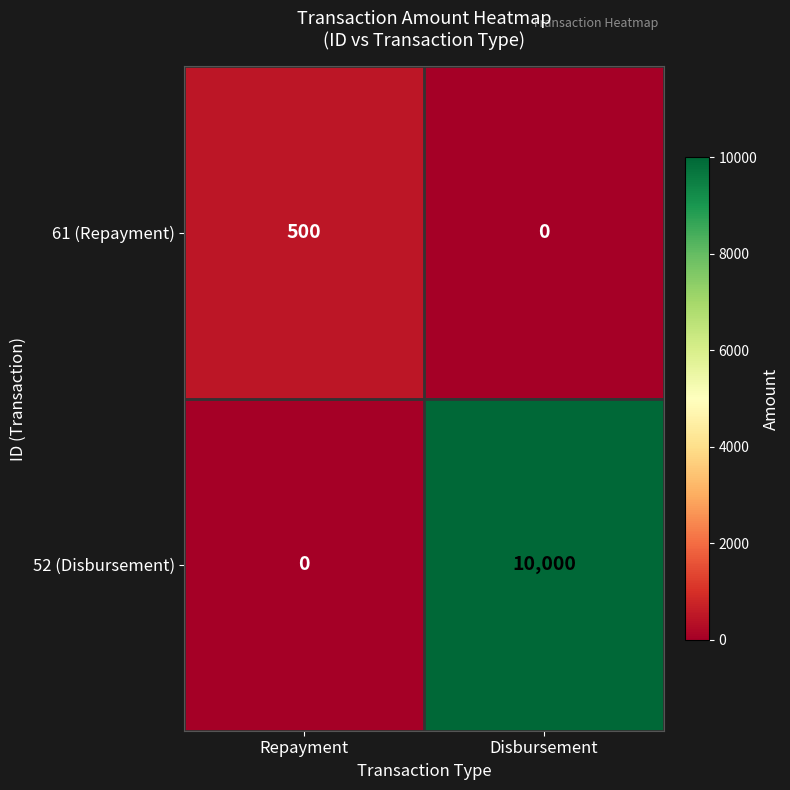

Which series has the largest range (max minus min)?

52 (Disbursement)